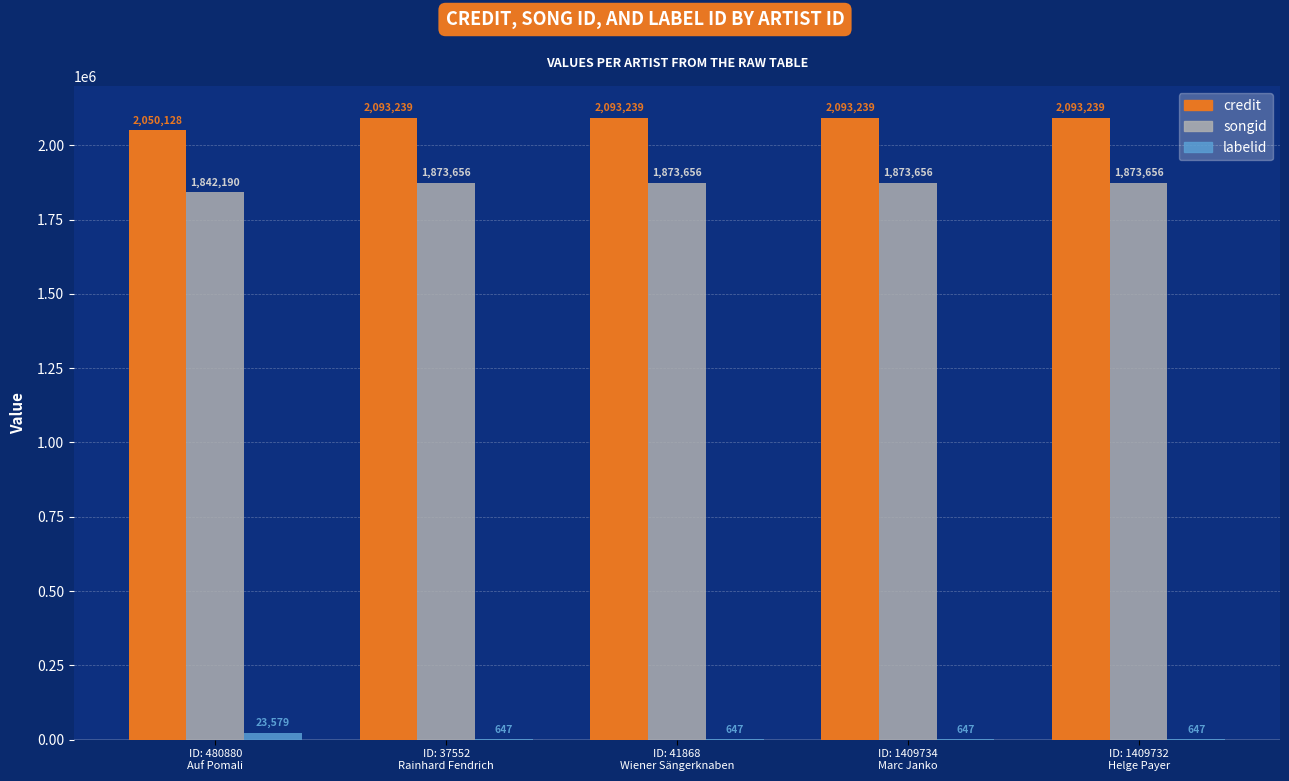

What is the highest value of the songid series?

1873656